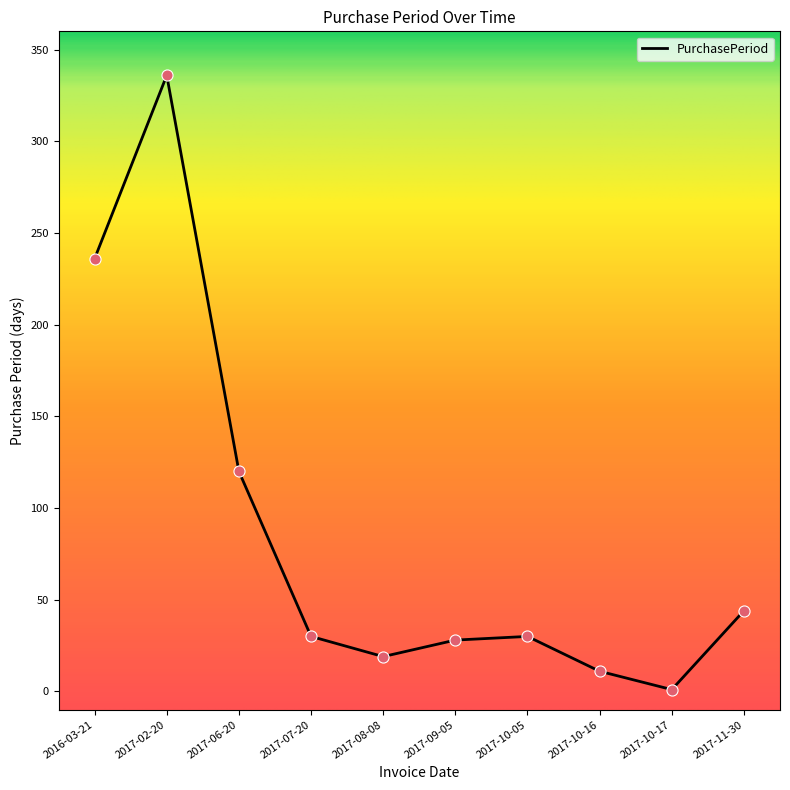

Which has a higher value, 2017-08-08 or 2017-11-30?

2017-11-30